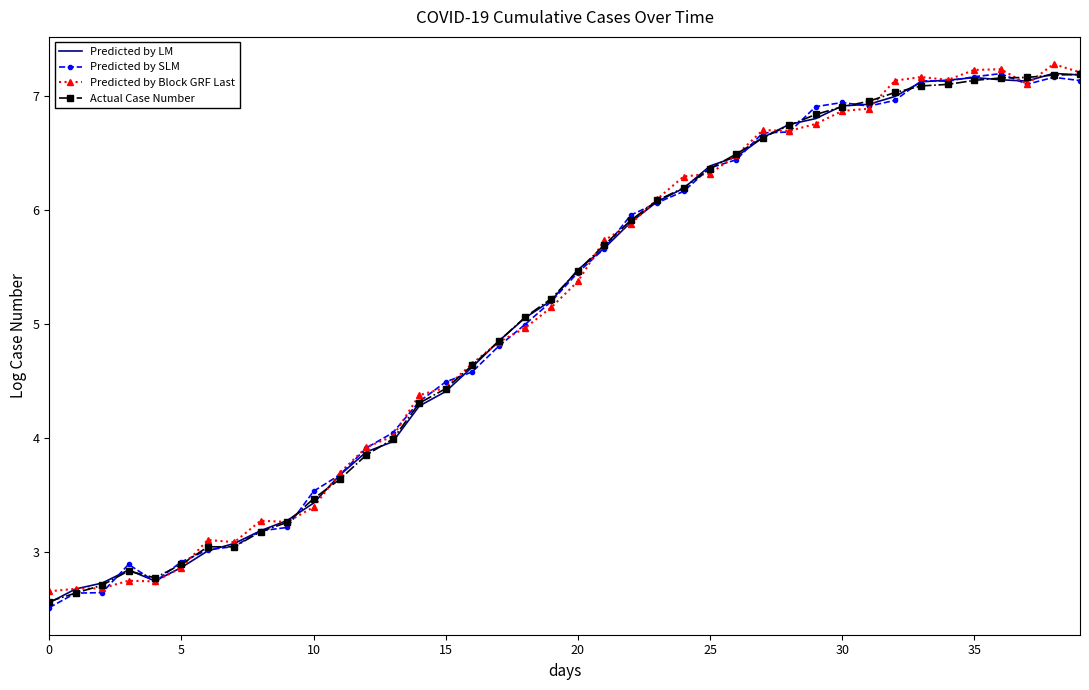

What is the maximum value for Predicted by SLM?

7.2